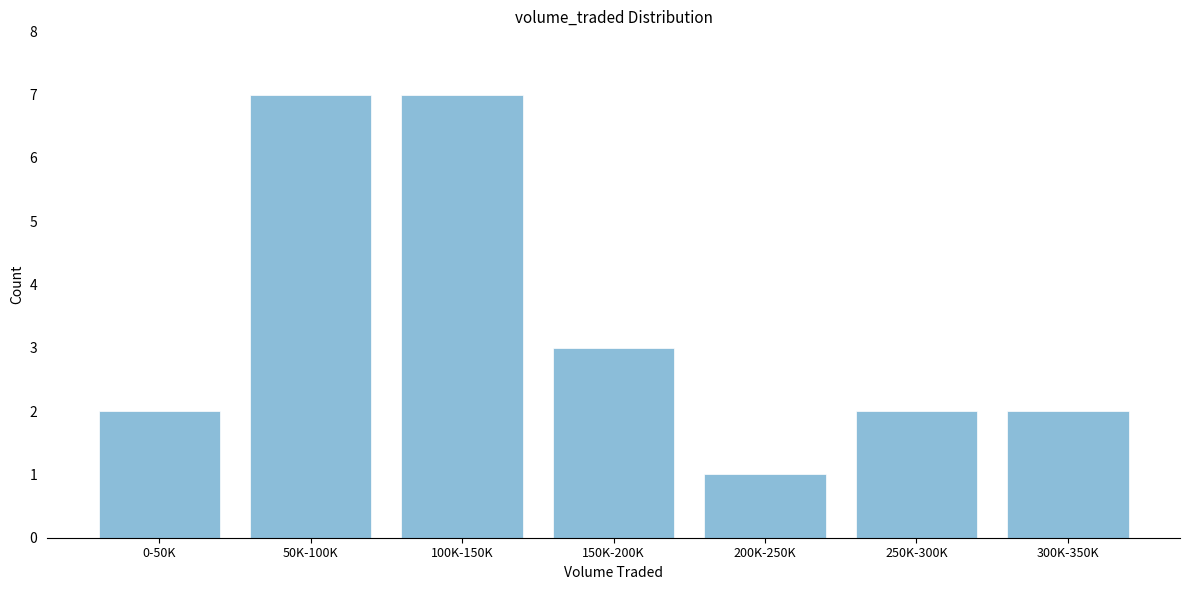

Reading left to right, extract all data points from this chart.

2	7	7	3	1	2	2